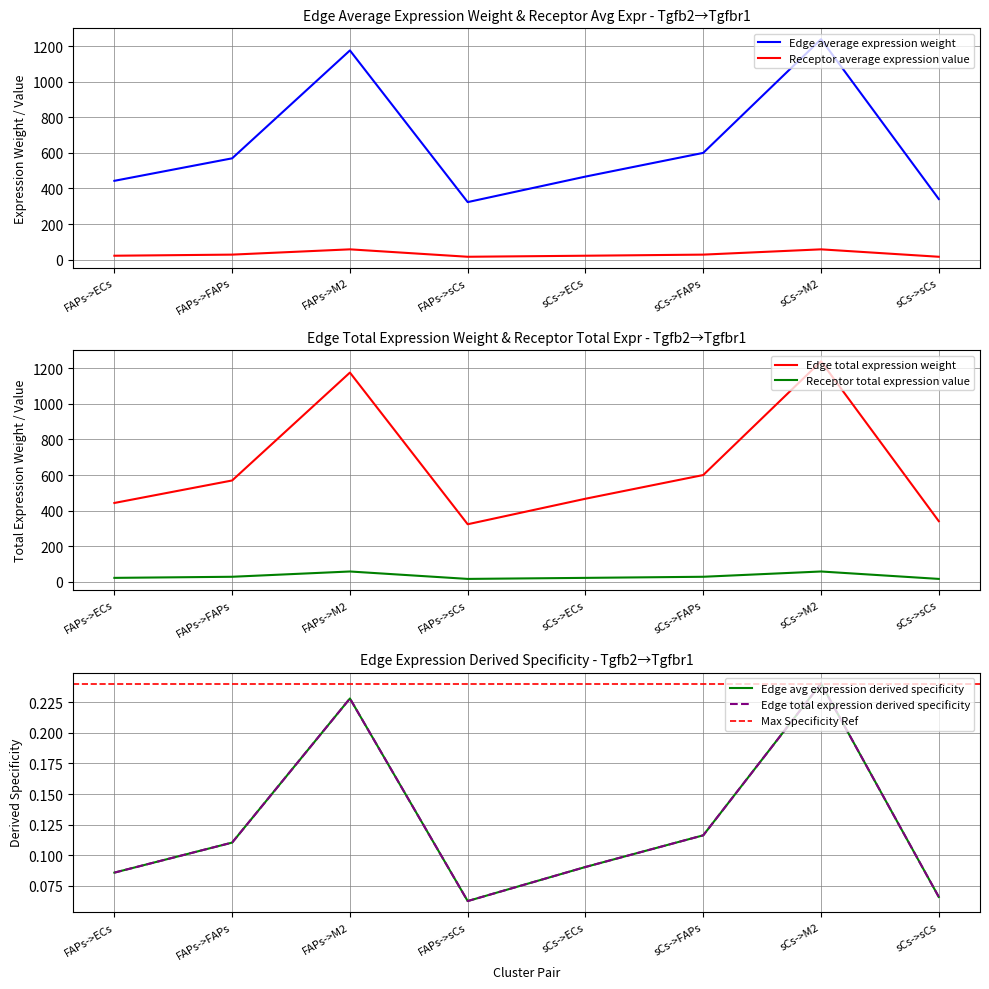

What is the total value across all series at FAPs->sCs?

678.1